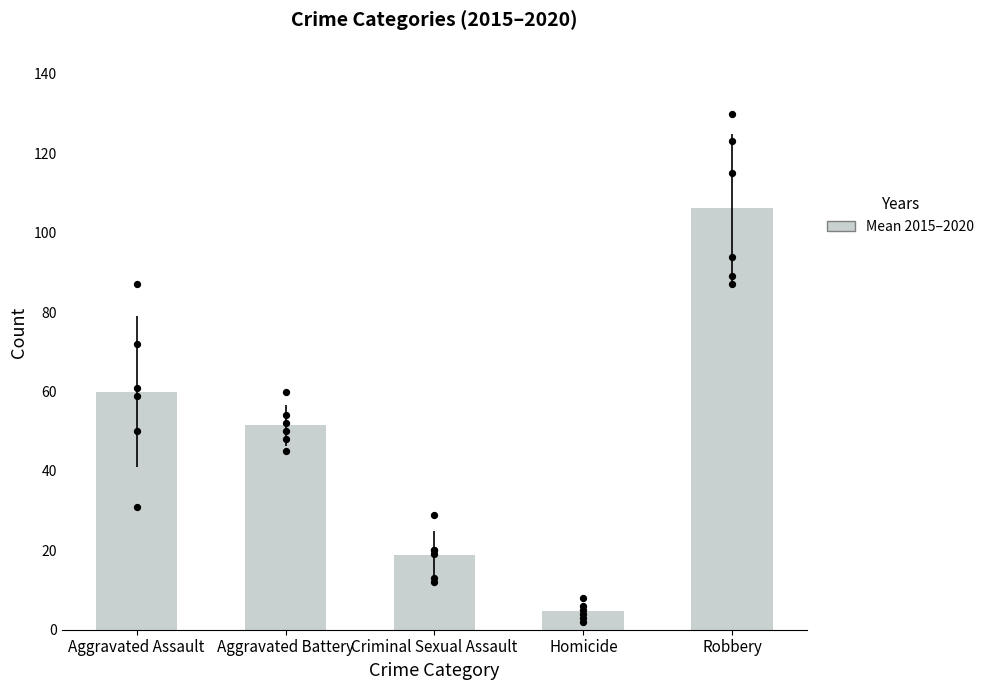

At how many categories does at least one series exceed 93?

1